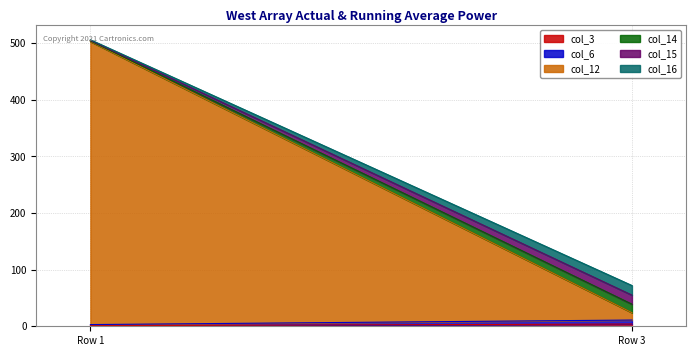

What is the minimum value for col_3?

1